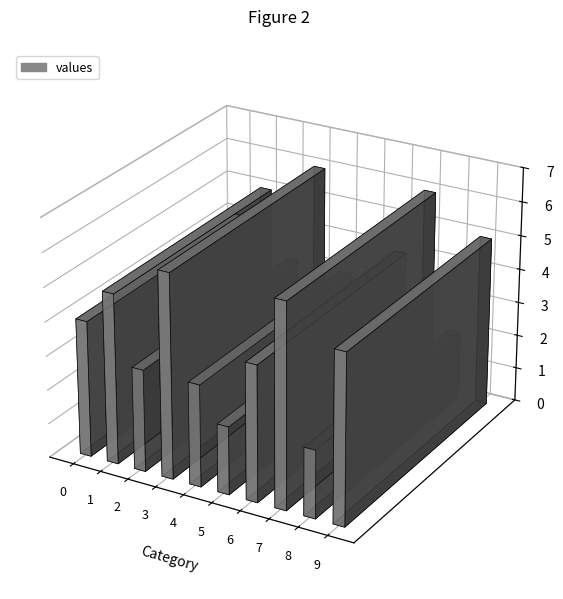

What is the sum of all values?

40